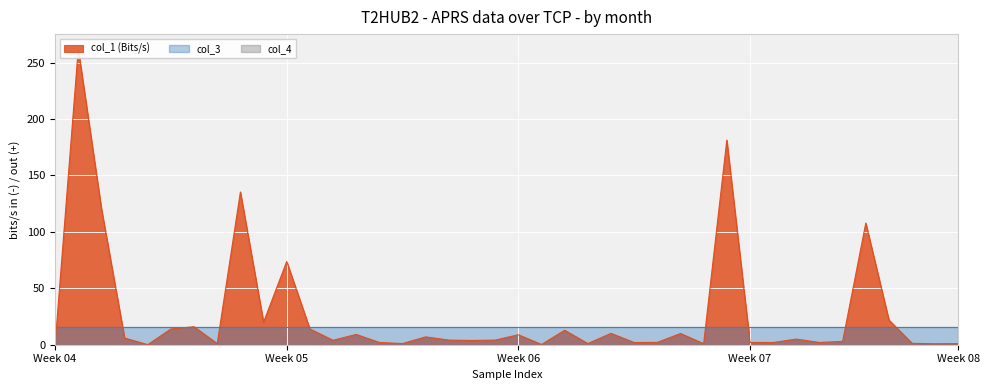

Is it true that col_3 equals 16.0 at 17?

True